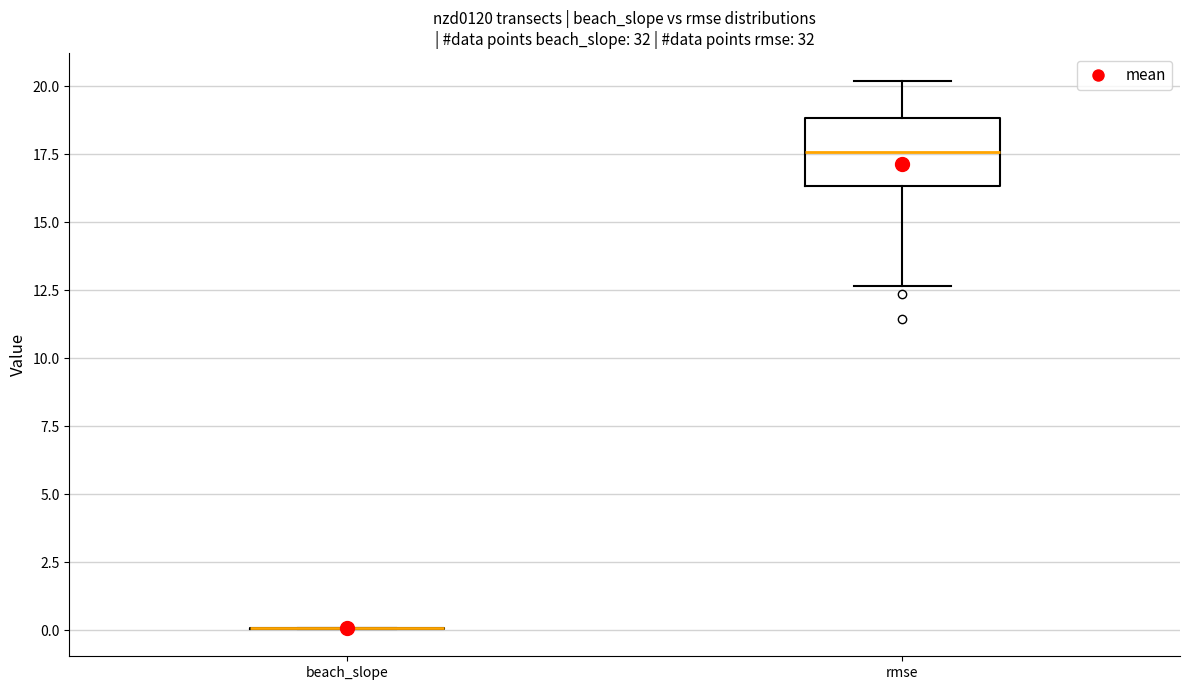

Comparing the boxes themselves (not the whiskers), which one is the tallest?

rmse